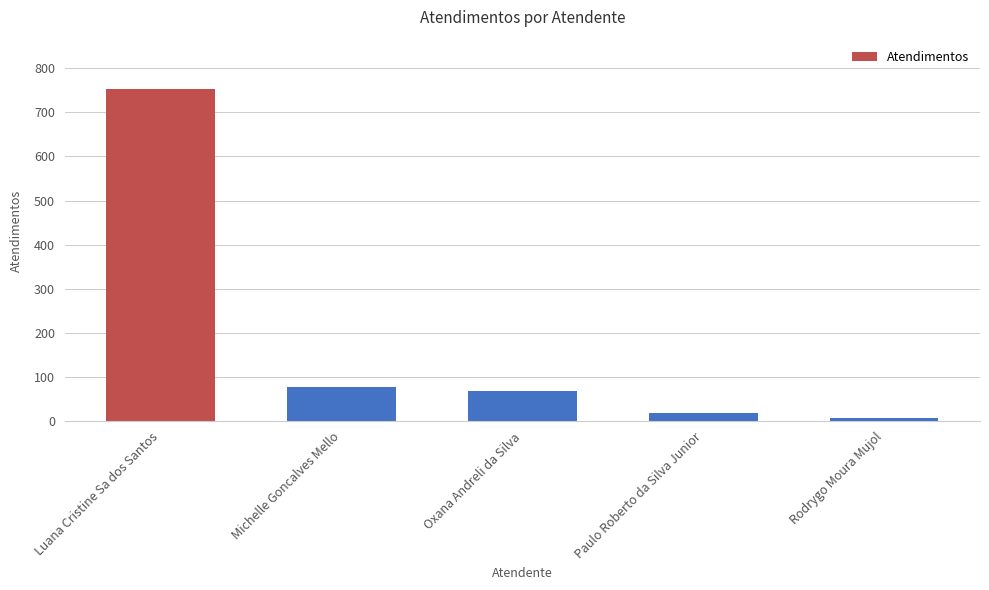

List the labels in order of value, largest first.

Luana Cristine Sa dos Santos, Michelle Goncalves Mello, Oxana Andreli da Silva, Paulo Roberto da Silva Junior, Rodrygo Moura Mujol